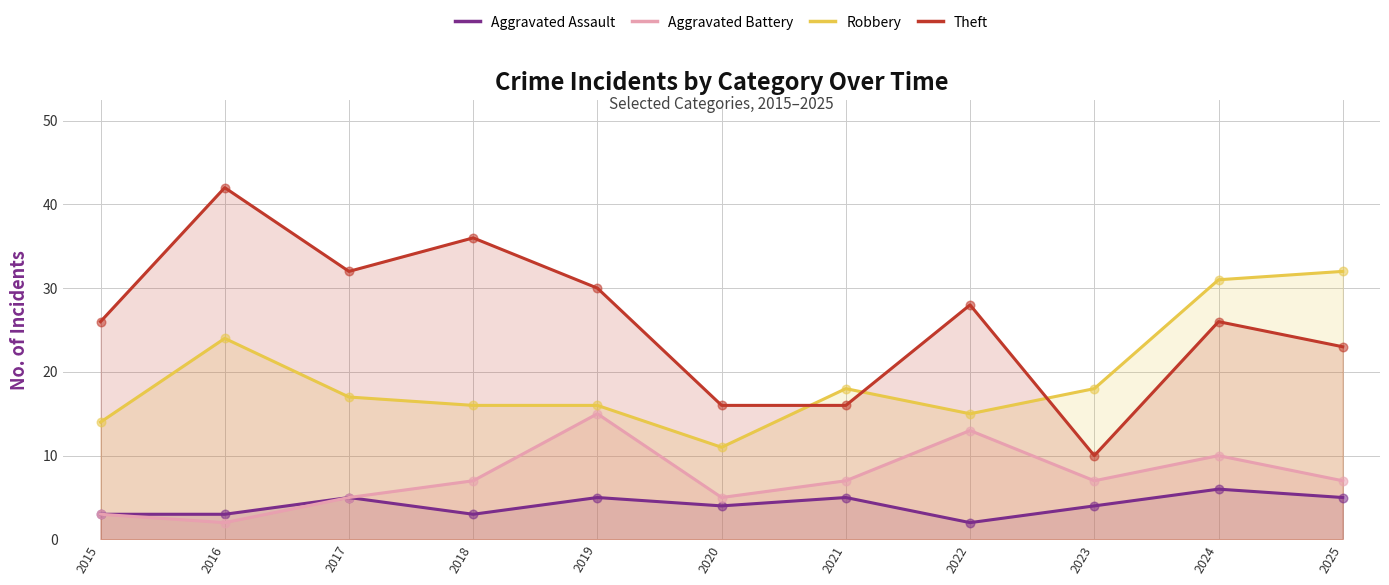

At which category is the sum across all series the highest?

2024